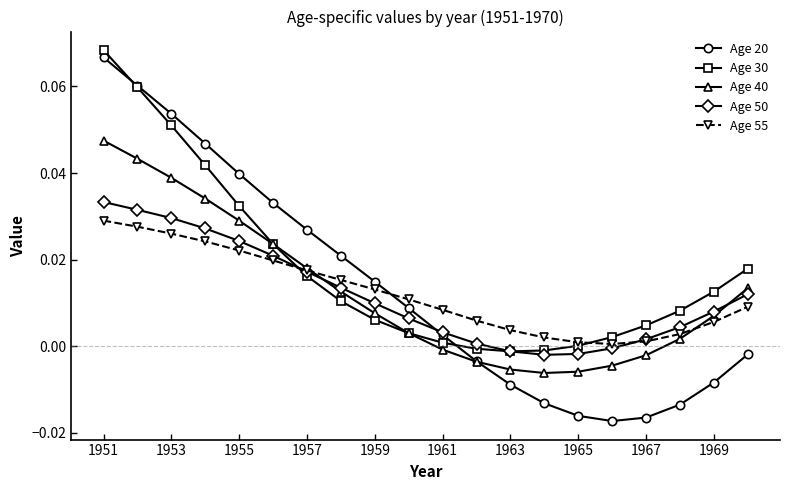

How many intersections are there between Age 55 and Age 50?

2